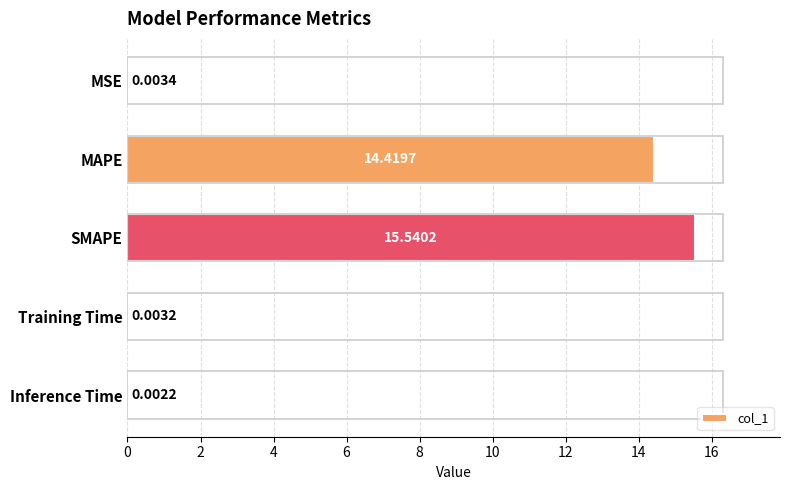

Which label corresponds to the largest value in the chart?

SMAPE